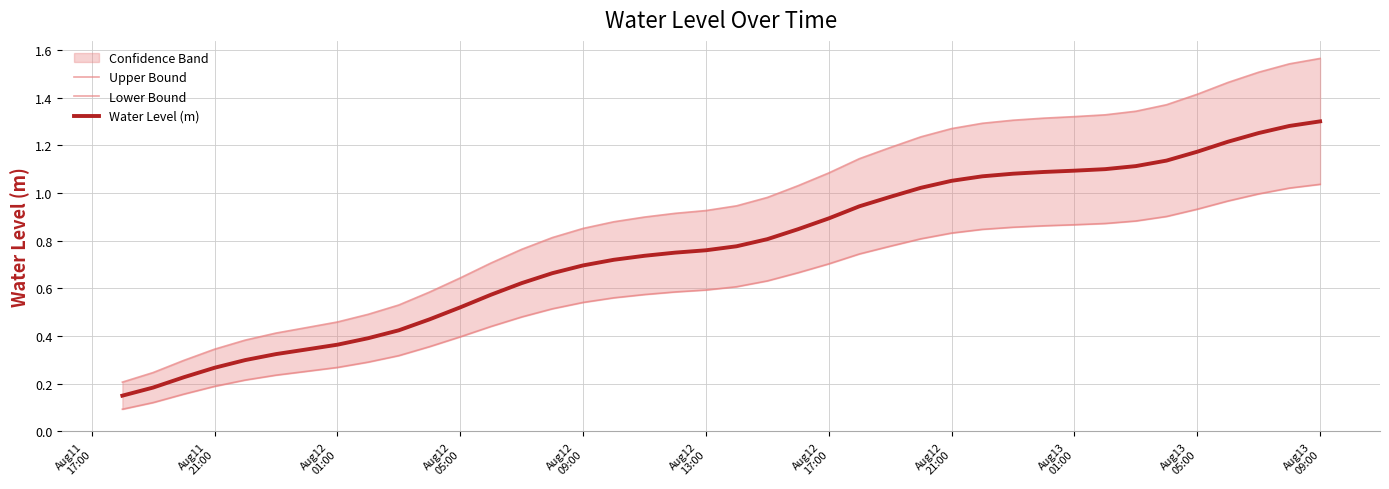

Reading left to right, extract all data points from this chart.

Upper Bound: 0.2	0.2	0.3	0.3	0.4	0.4	0.4	0.5	0.5	0.5	0.6	0.6	0.7	0.8	0.8	0.9	0.9	0.9	0.9	0.9	0.9	1.0	1.0	1.1	1.1	1.2	1.2	1.3	1.3	1.3	1.3	1.3	1.3	1.3	1.4	1.4	1.5	1.5	1.5	1.6
Lower Bound: 0.1	0.1	0.2	0.2	0.2	0.2	0.3	0.3	0.3	0.3	0.4	0.4	0.4	0.5	0.5	0.5	0.6	0.6	0.6	0.6	0.6	0.6	0.7	0.7	0.7	0.8	0.8	0.8	0.8	0.9	0.9	0.9	0.9	0.9	0.9	0.9	1.0	1.0	1.0	1.0
Water Level (m): 0.1	0.2	0.2	0.3	0.3	0.3	0.3	0.4	0.4	0.4	0.5	0.5	0.6	0.6	0.7	0.7	0.7	0.7	0.7	0.8	0.8	0.8	0.8	0.9	0.9	1.0	1.0	1.1	1.1	1.1	1.1	1.1	1.1	1.1	1.1	1.2	1.2	1.3	1.3	1.3